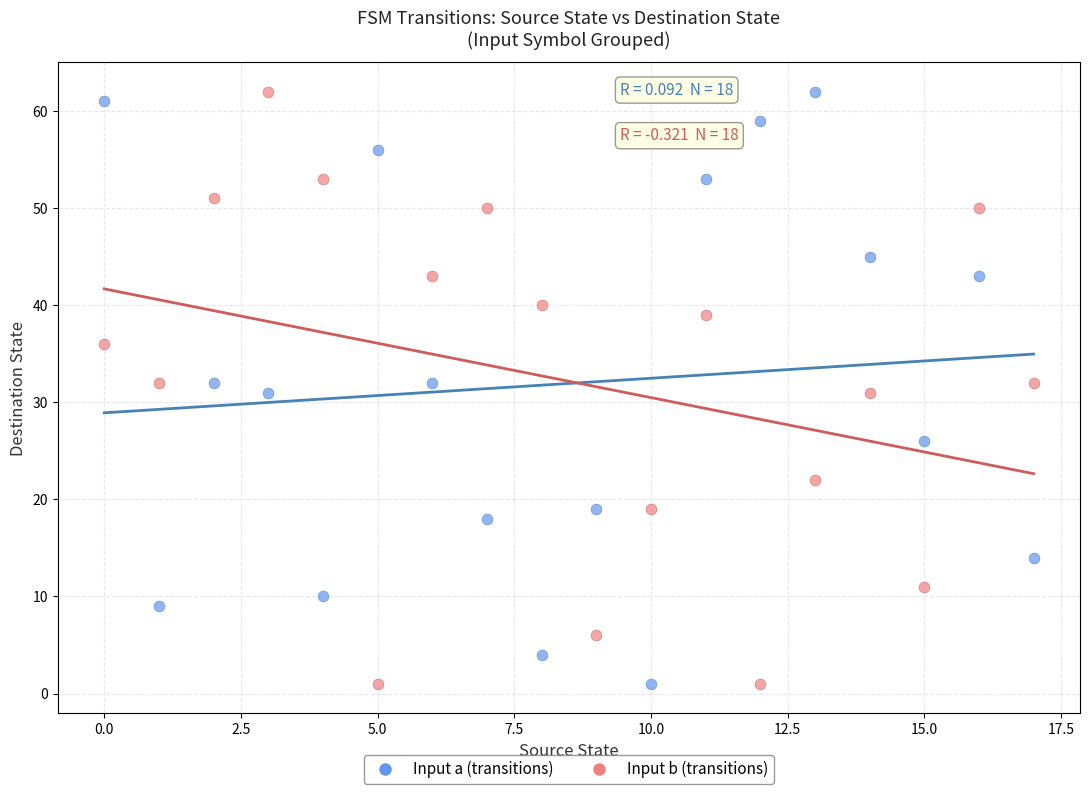

What are all the series names shown in the legend?

Input a (transitions), Input b (transitions)